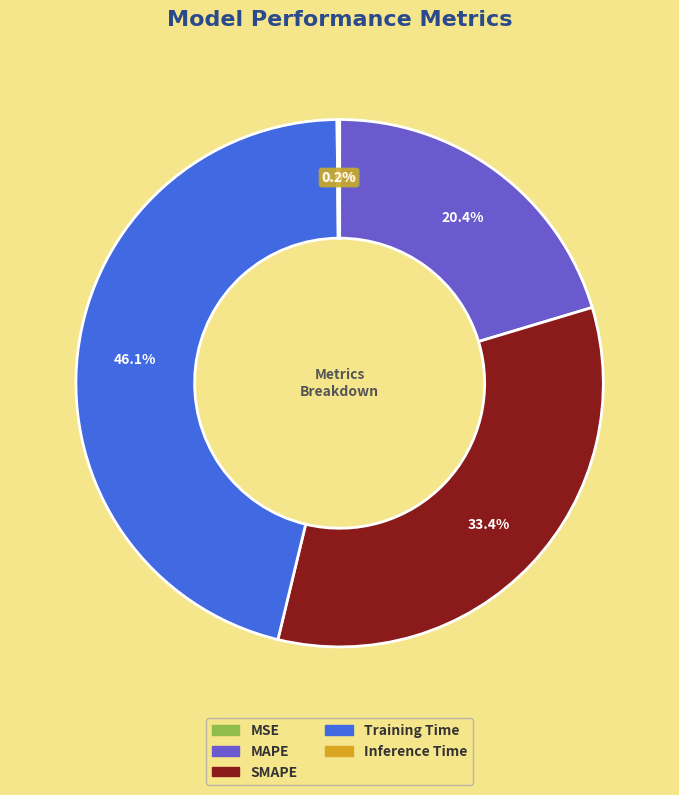

Which category has the biggest portion of the pie?

Training Time